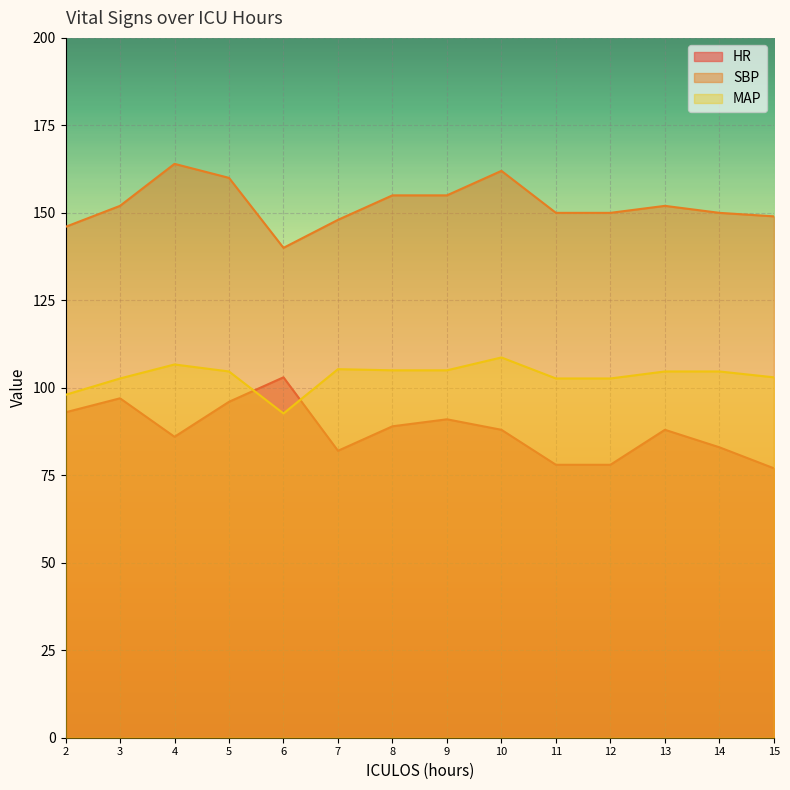

What is the smallest value displayed?

77.0